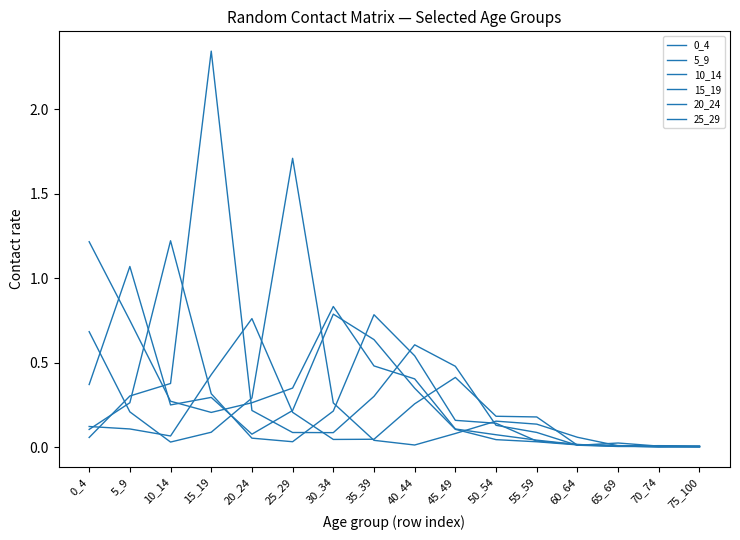

What is the highest value of the 0_4 series?

1.2